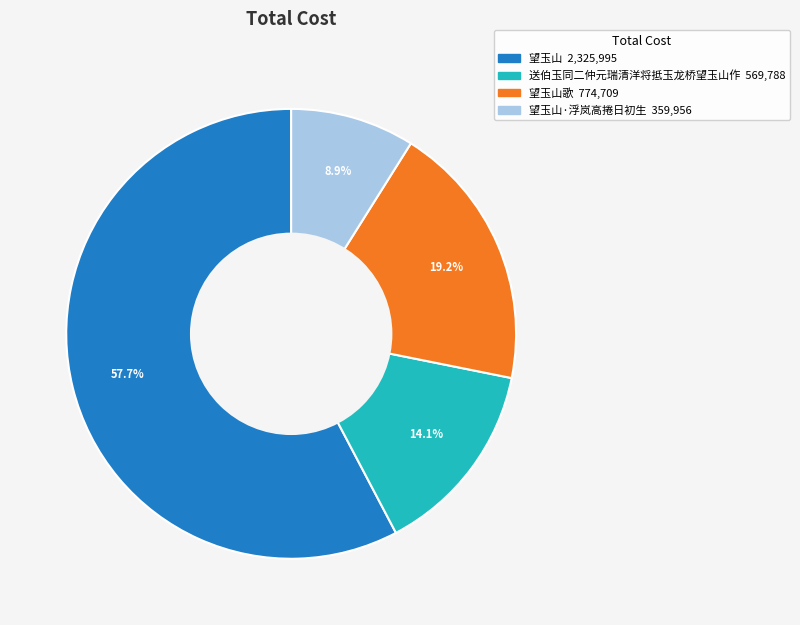

To the nearest percent, what is the difference between the largest and smallest slice percentages?

49%